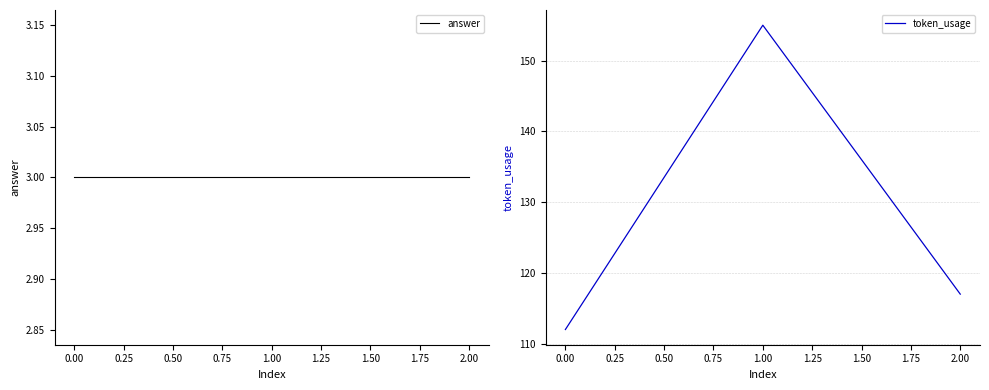

Where is token_usage nearest to the value 133?

2.00